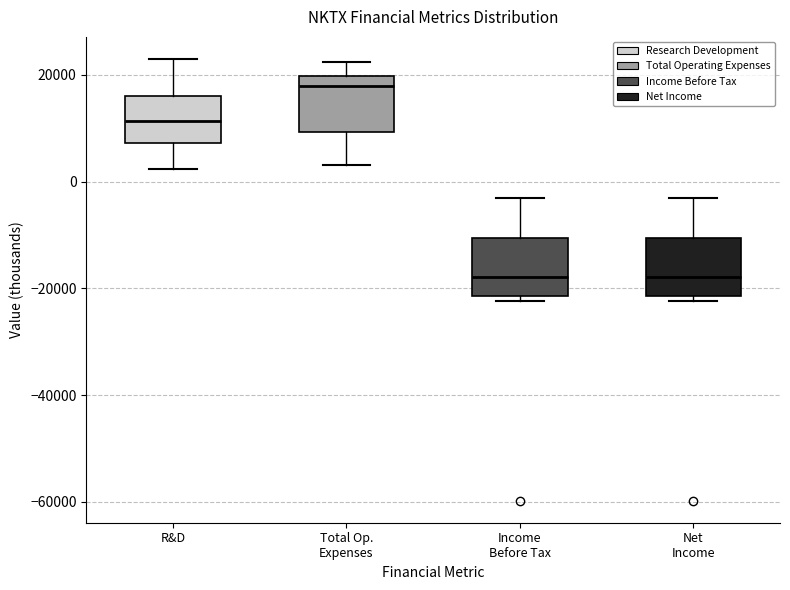

Reading left to right, read every box against the y-axis: the position of its median line, the range the box covers, and the ends of its whiskers. The values are not printed on the chart, so give them approximately, as read against the axis.

R&D: median 12000, box 8000 to 16000, whiskers 2000 to 24000
Total Op. Expenses: median 18000, box 10000 to 20000, whiskers 4000 to 22000
Income Before Tax: median -18000, box -22000 to -10000, whiskers -22000 (just below the box's lower edge) to -4000
Net Income: median -18000, box -22000 to -10000, whiskers -22000 (just below the box's lower edge) to -4000